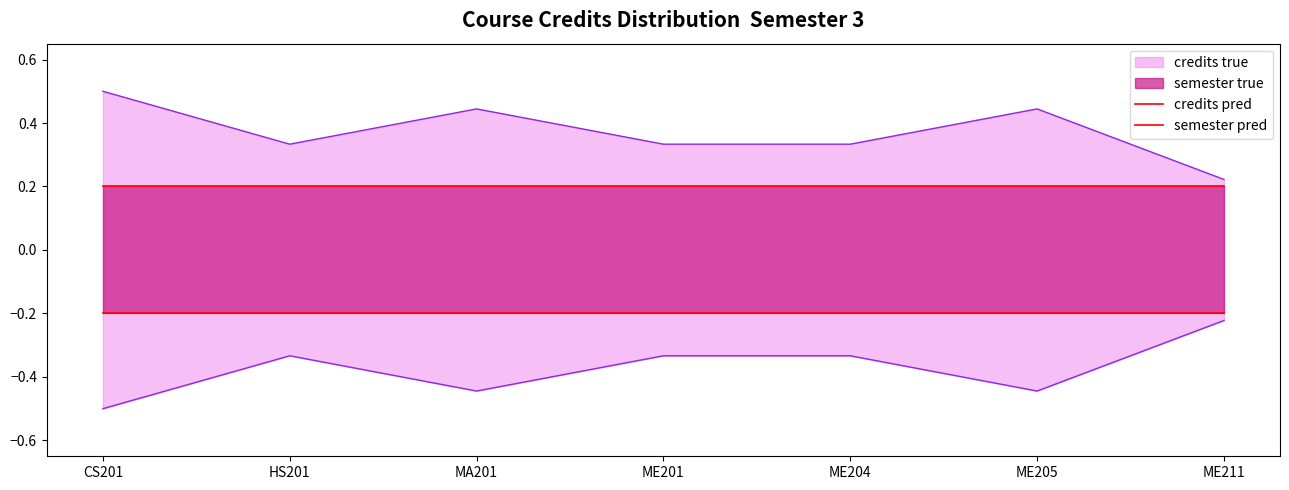

True or false: credits pred has more than 0 interior local peaks.

False